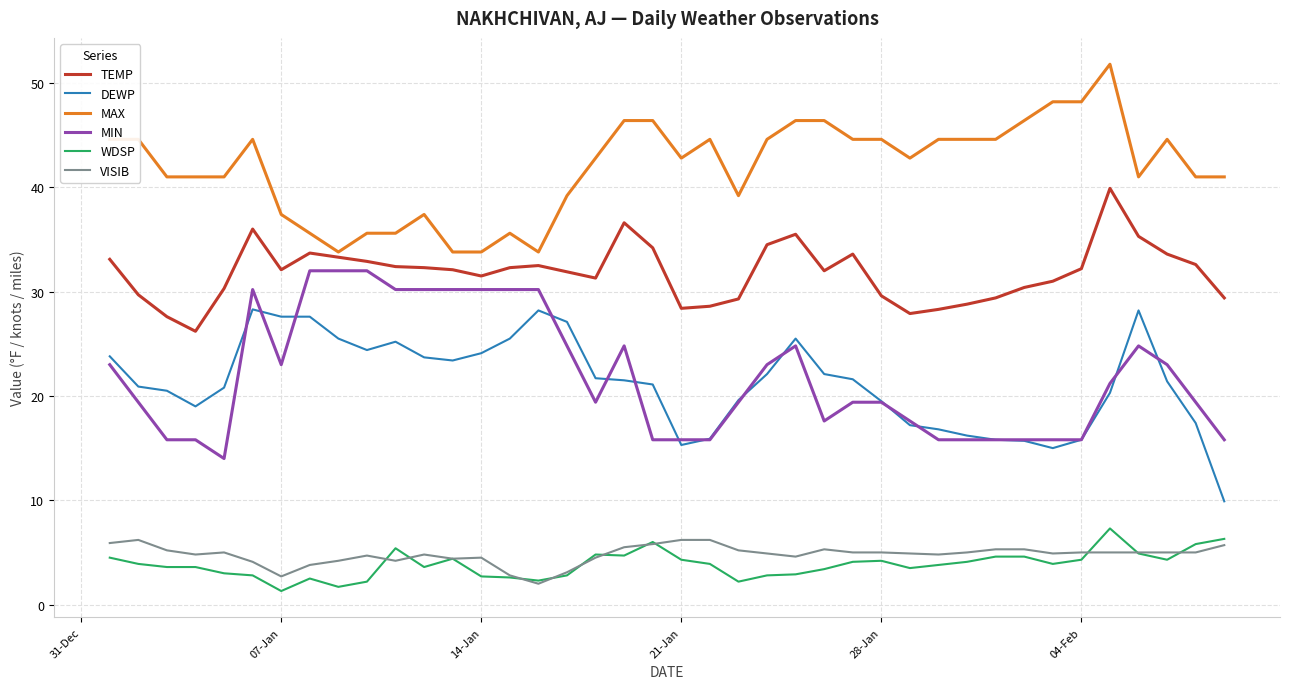

What are all the series names shown in the legend?

TEMP, DEWP, MAX, MIN, WDSP, VISIB